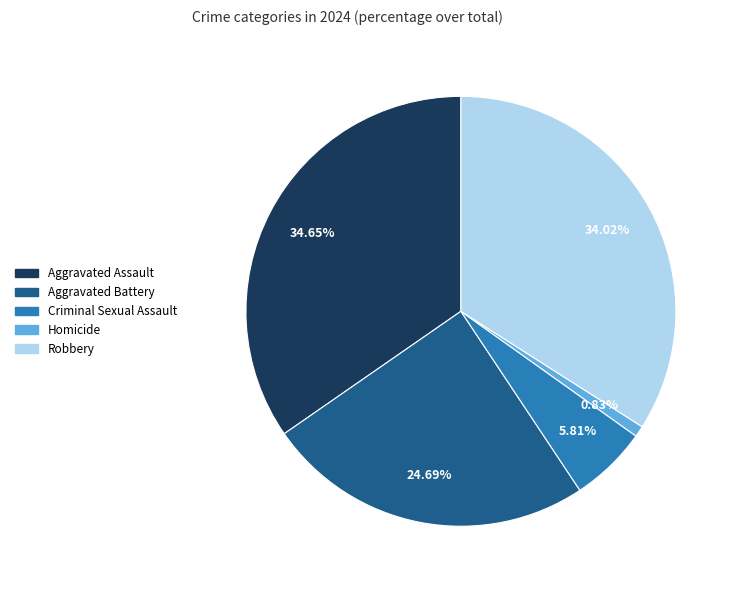

Combined, what portion of the pie is Aggravated Assault and Robbery?

68.7%